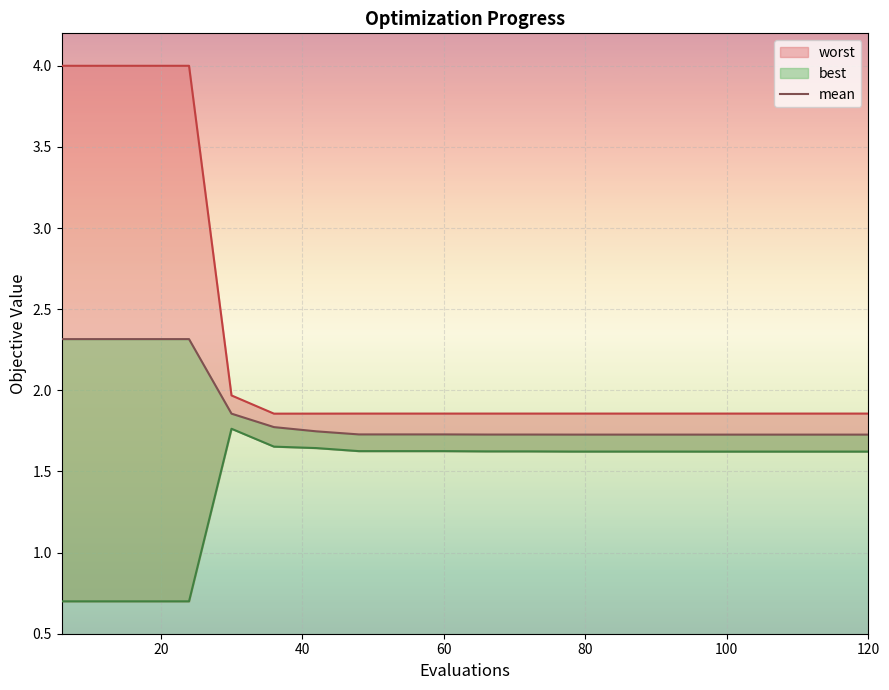

Count the values in the range 1 to 2.

16